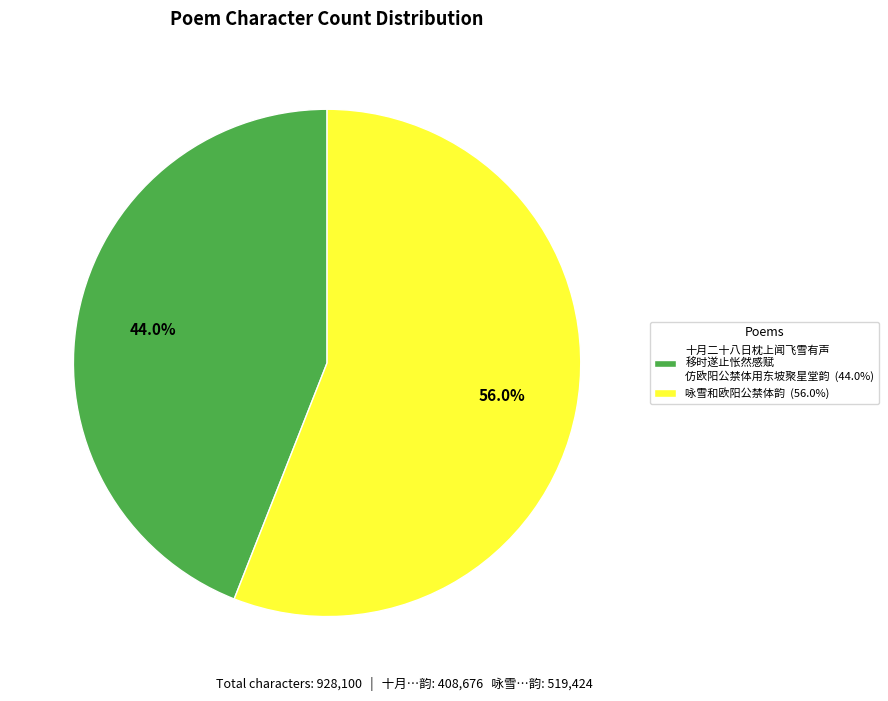

To the nearest percent, what is the average slice percentage?

50%